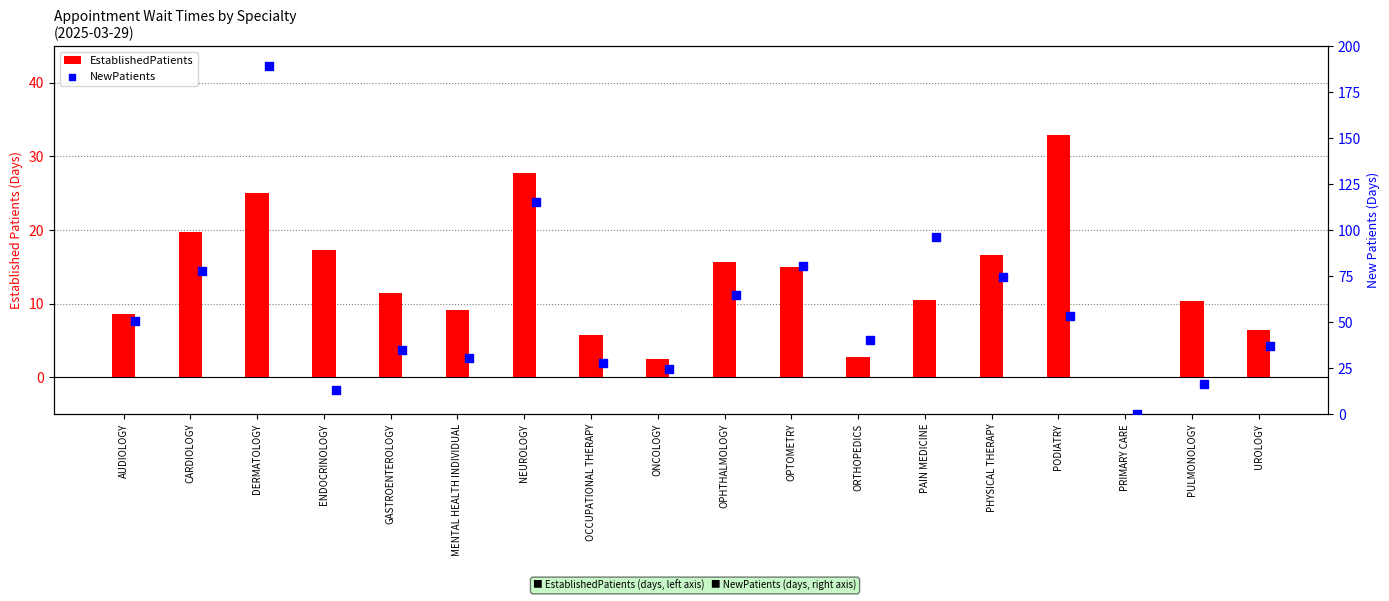

What are all the series names shown in the legend?

EstablishedPatients, NewPatients